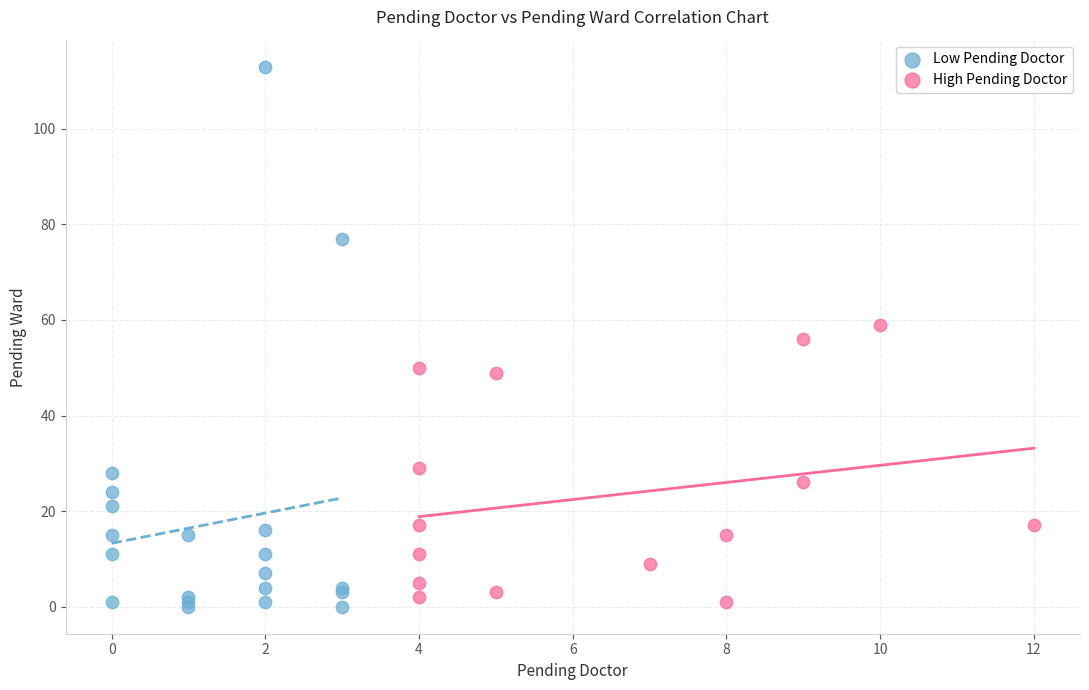

Which series has the largest Y range (max minus min)?

Low Pending Doctor